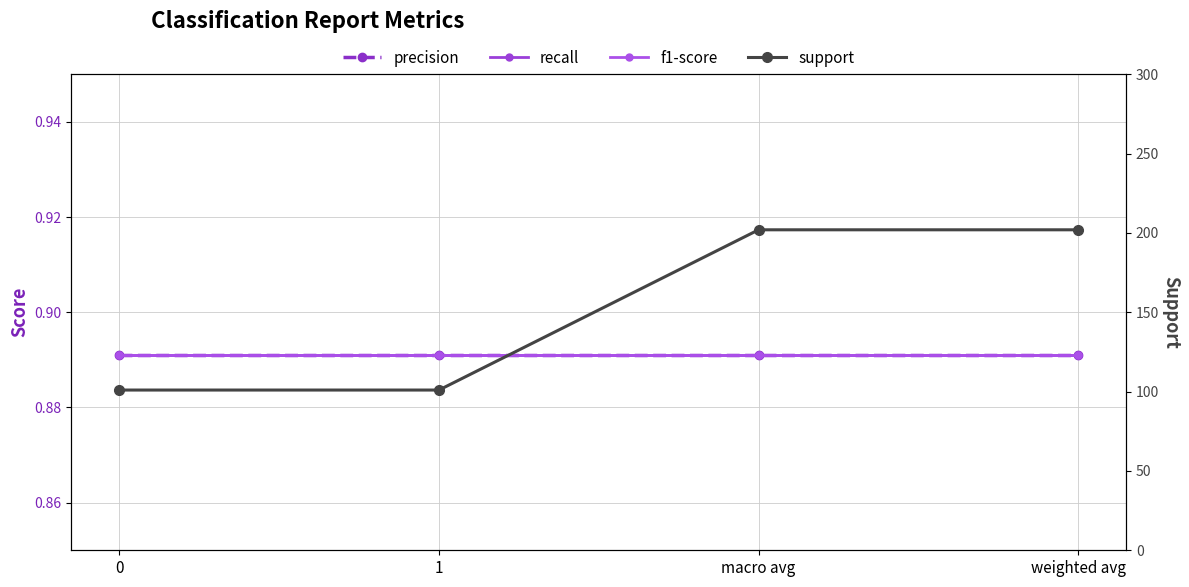

The value of f1-score at 1 is 0.4. True or false?

False